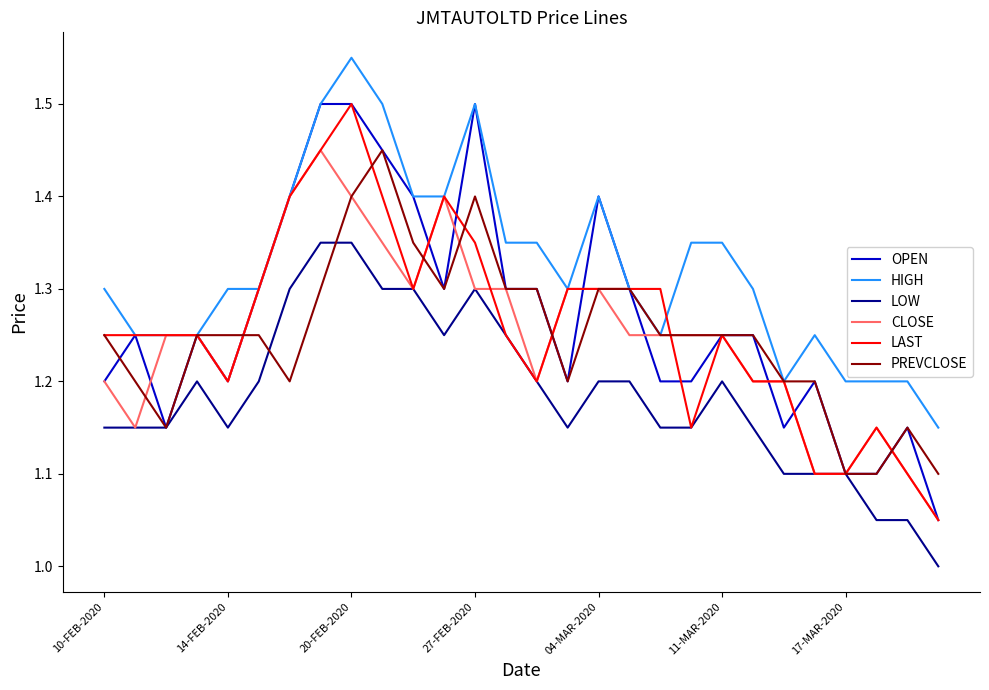

Which series has the largest total across all categories?

HIGH